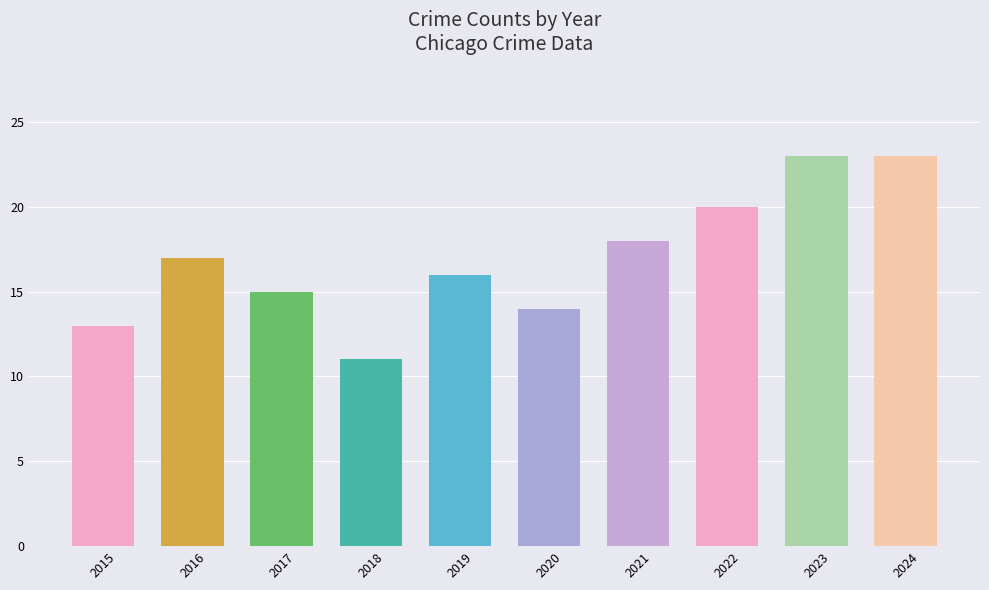

What is the value of the 6th bar from the left?

14